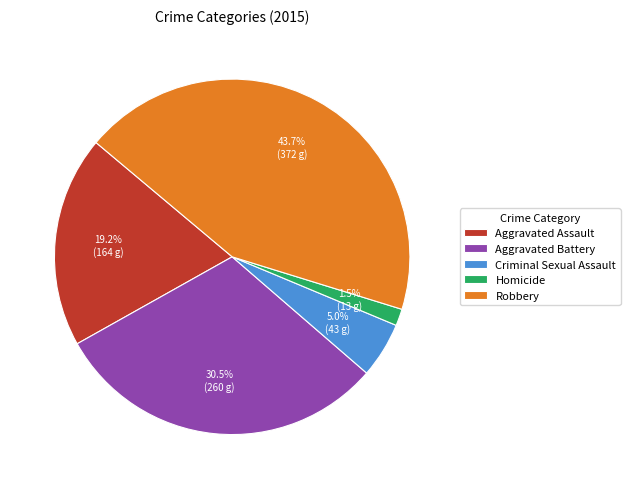

How many slices are in this pie chart?

5